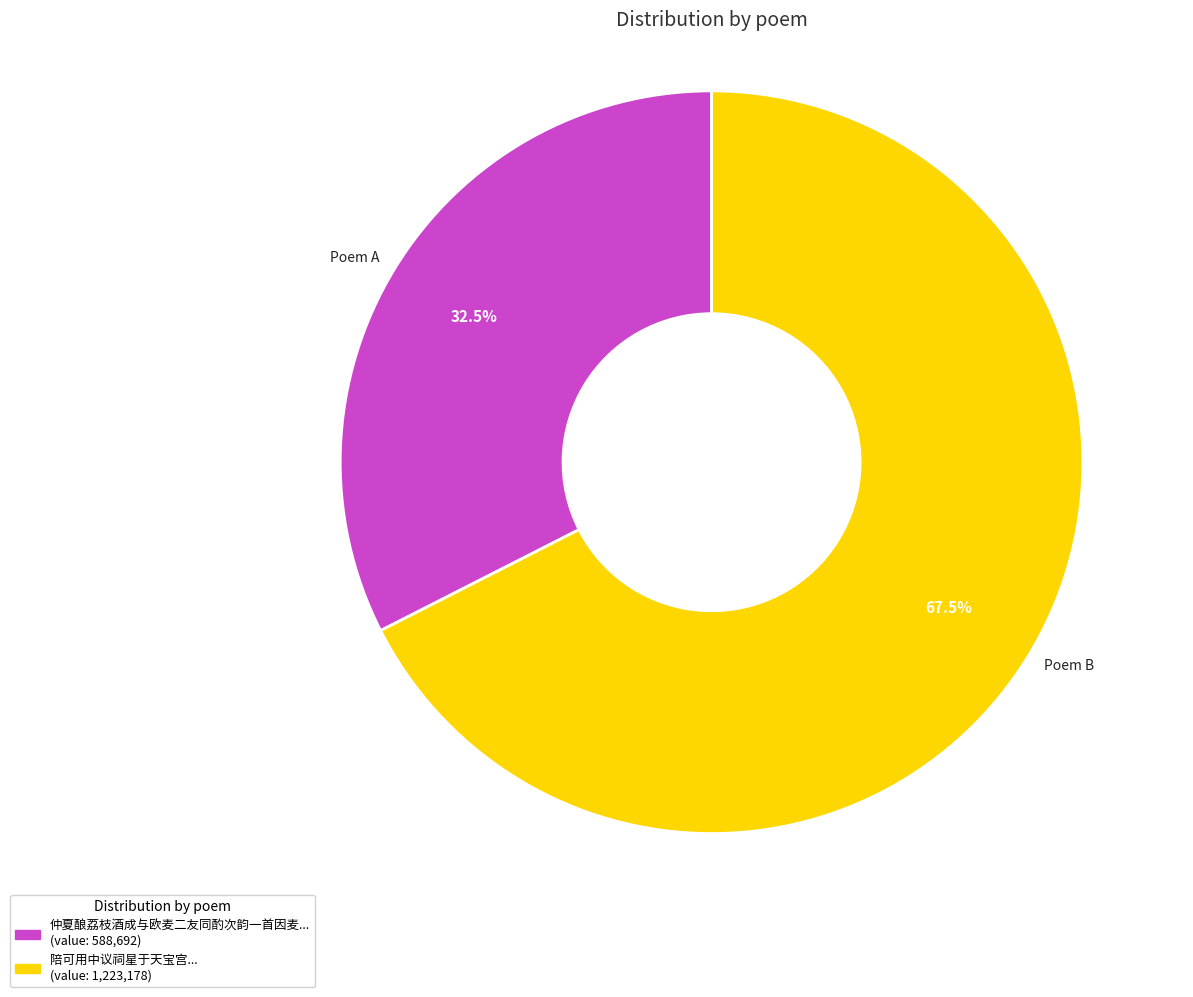

Rank the categories by value from highest to lowest.

Poem B, Poem A